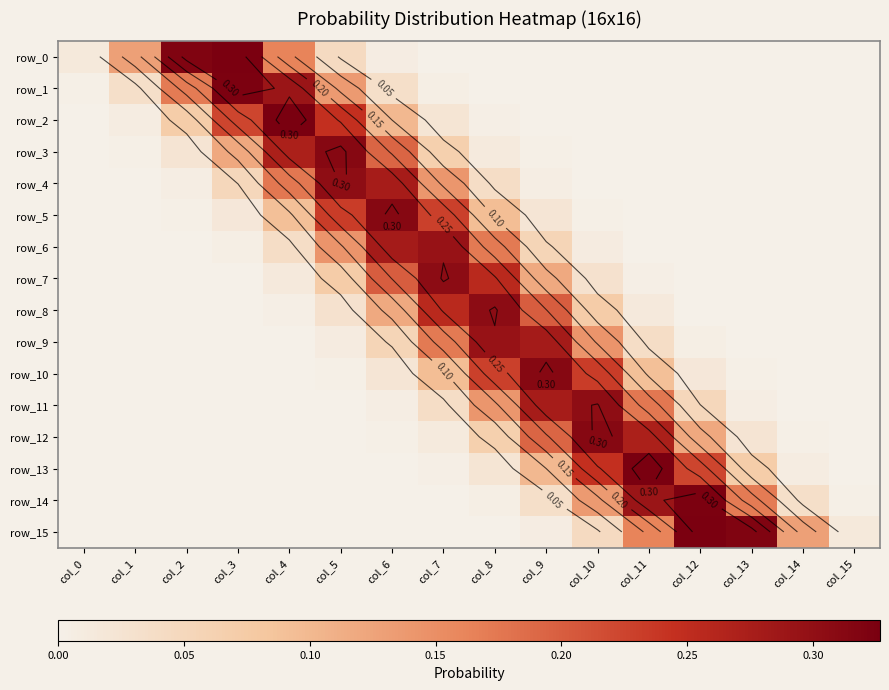

The row_14 series shows 0.0 at col_8. True or false?

False